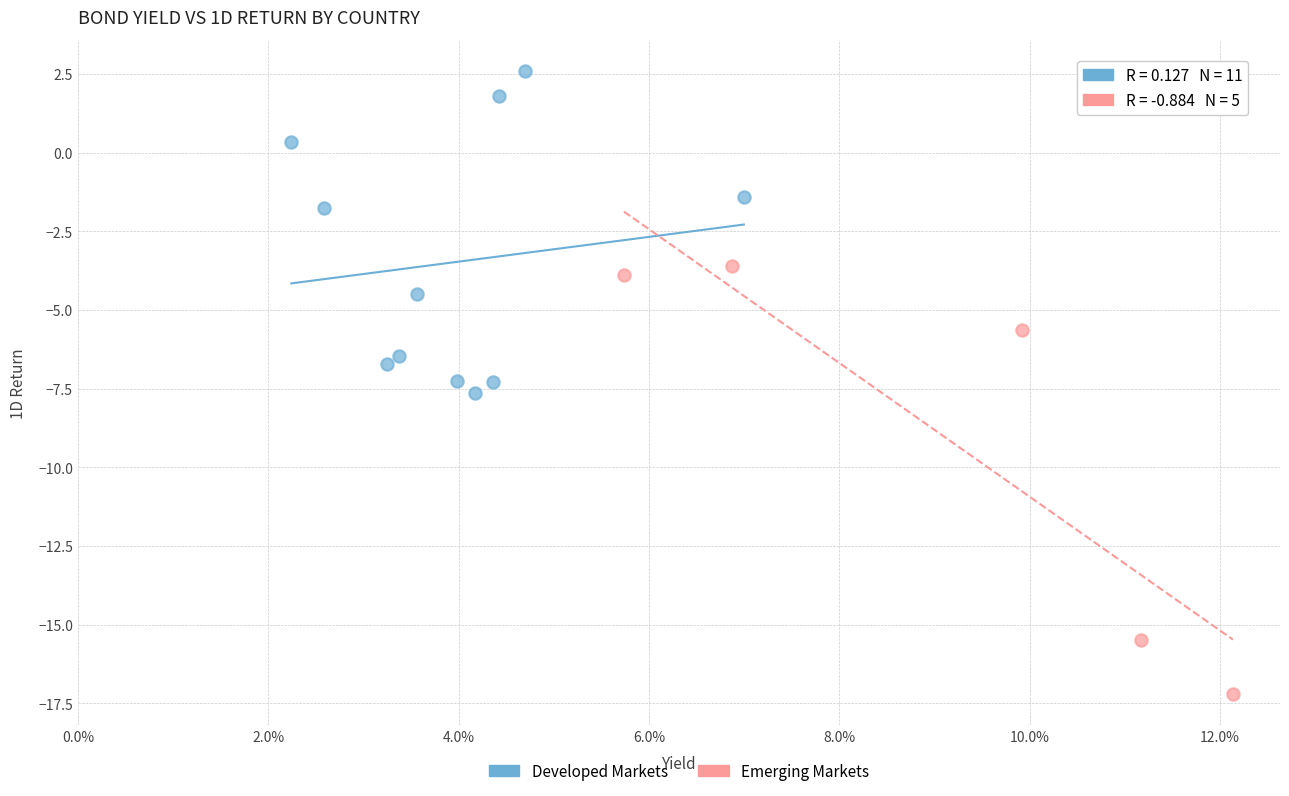

Which series reaches the maximum Y coordinate?

Developed Markets